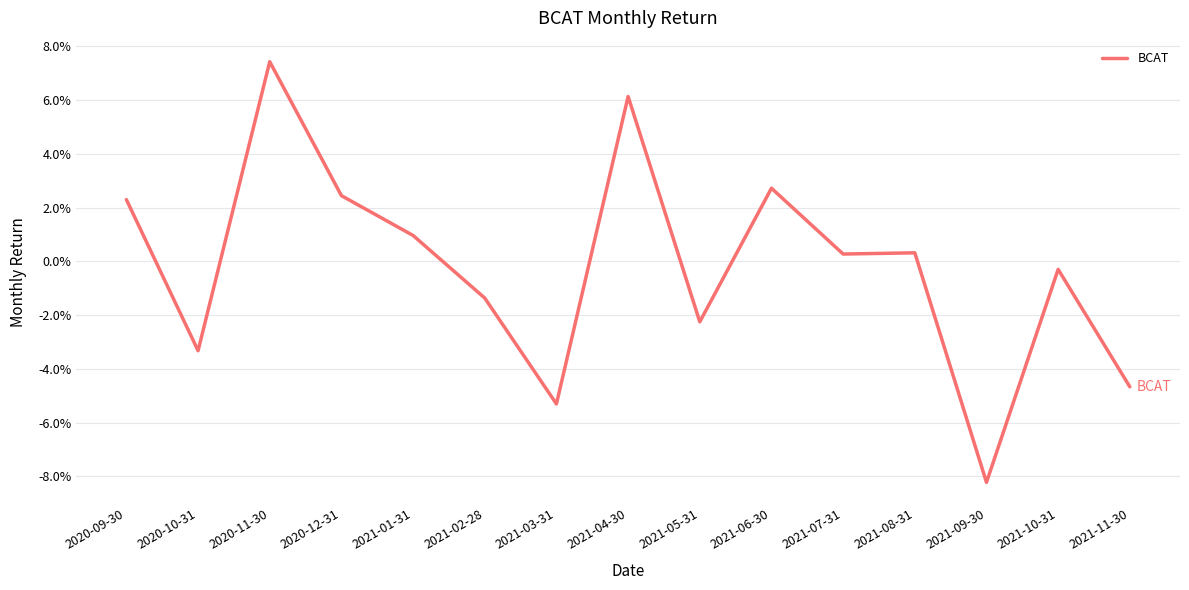

Is this an area chart (filled region under the line)?

No